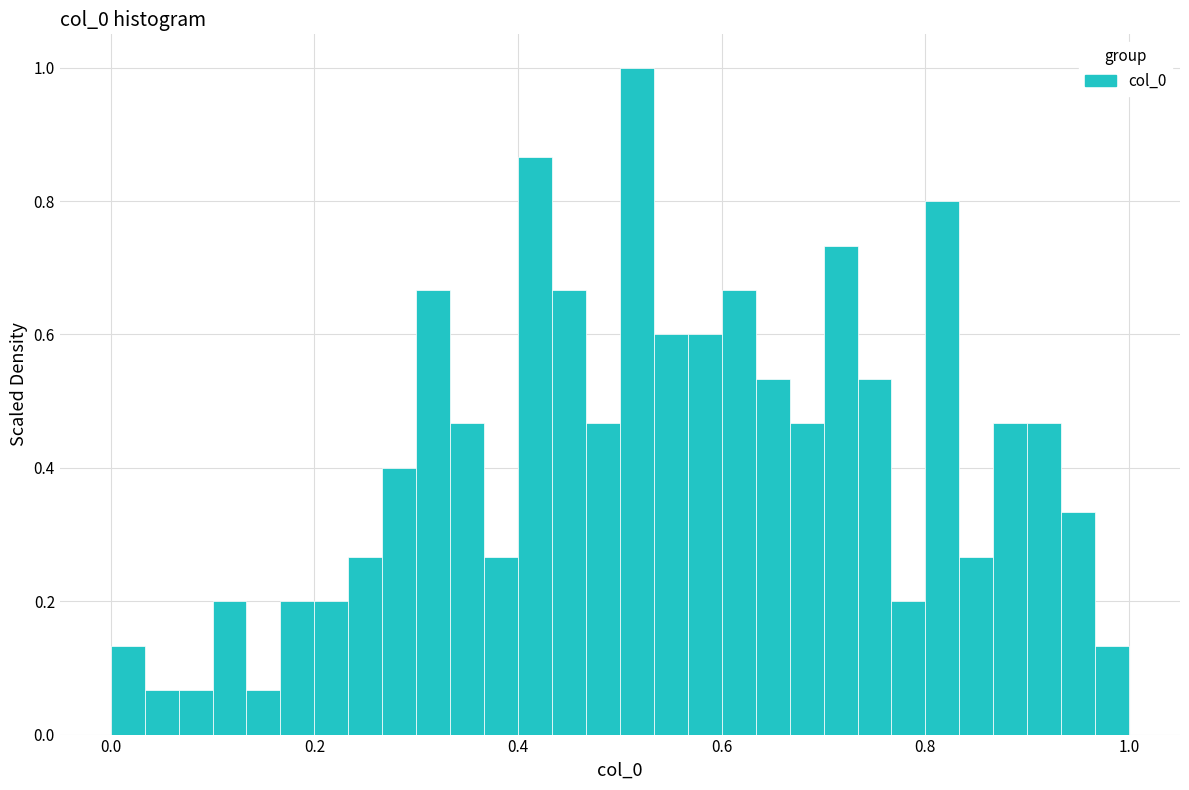

Around what value on the x-axis is the tallest bar? Give the approximate position of its centre, as read against the axis.

0.52